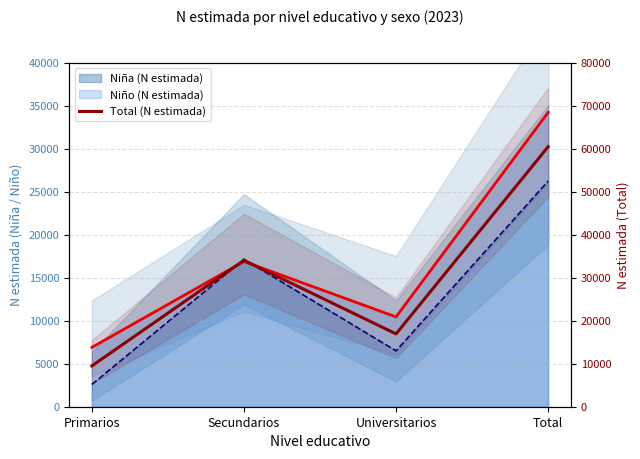

Reading right to left, extract all data points from this chart.

Total=60473	Universitarios=16939	Secundarios=34041	Primarios=9494